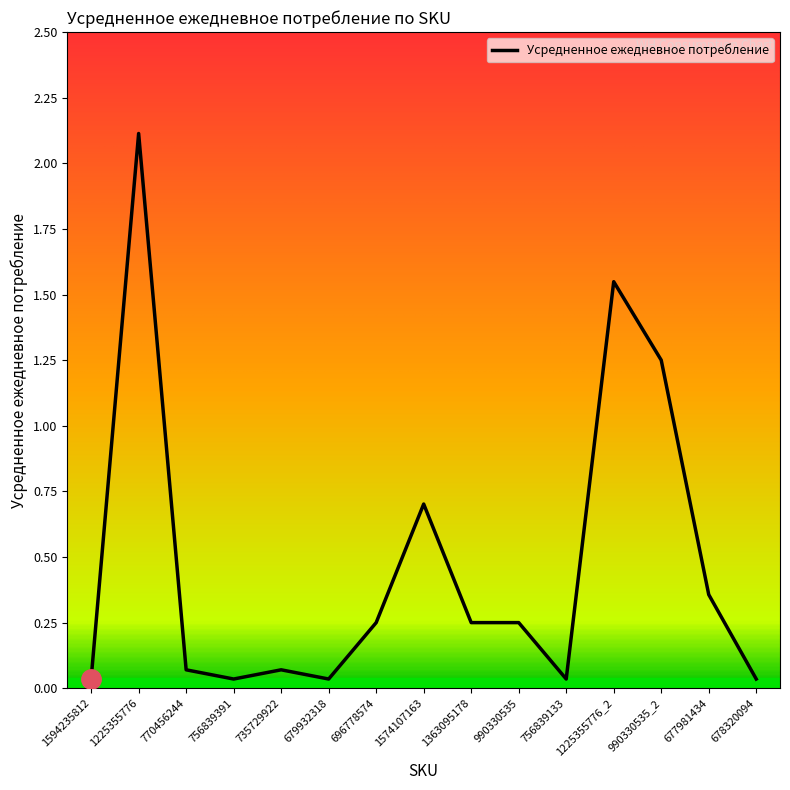

True or false: the data shows 0.7 at 1574107163.

True